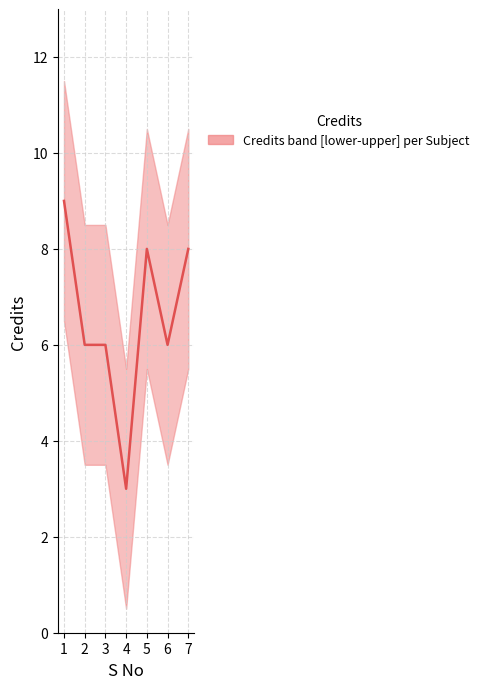

How many points are lower than both their immediate neighbors (excluding endpoints)?

2